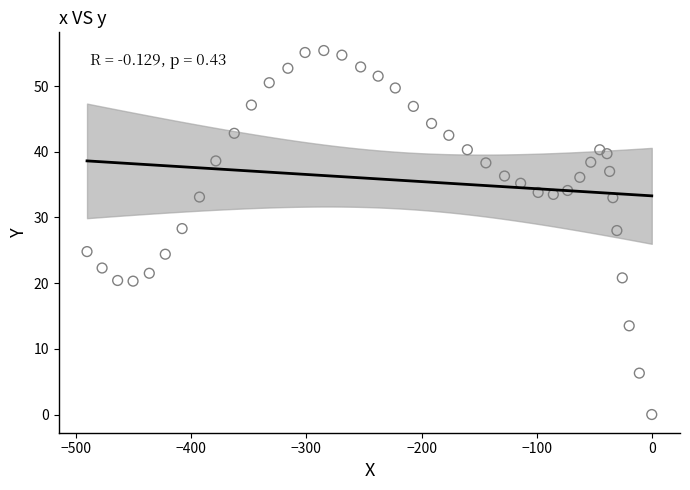

What is the range of X values (max minus min)?

490.6